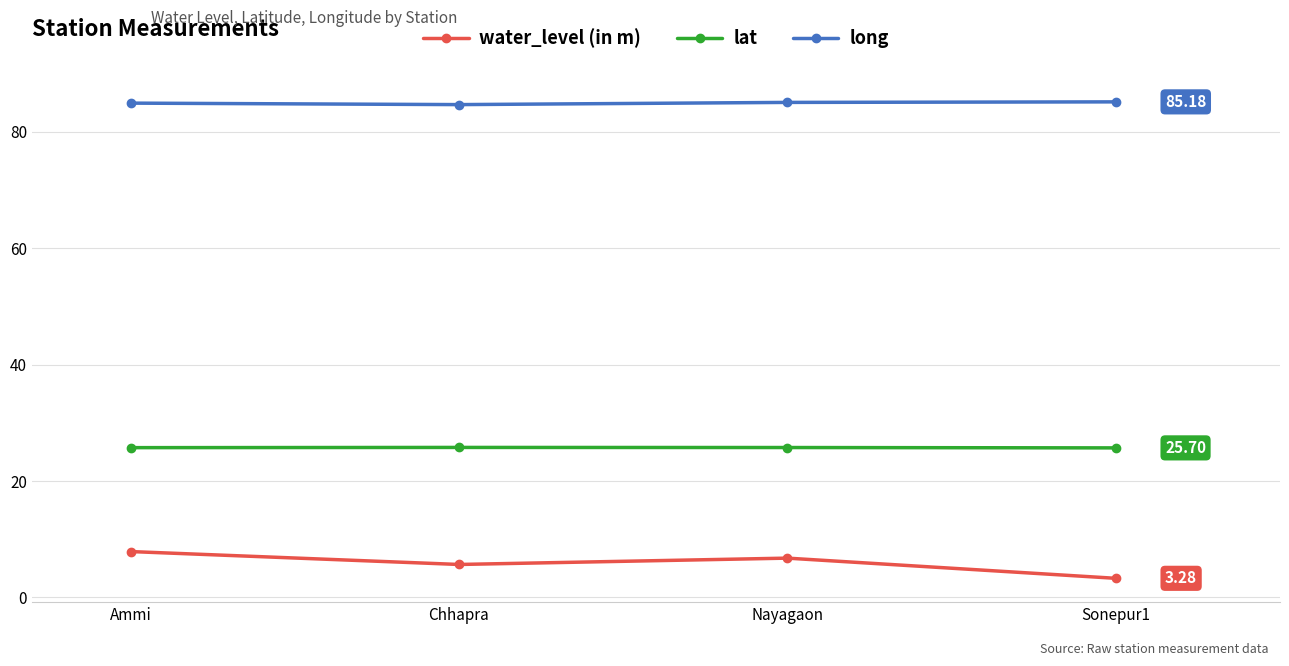

Does the chart display data point markers on the line(s)?

Yes